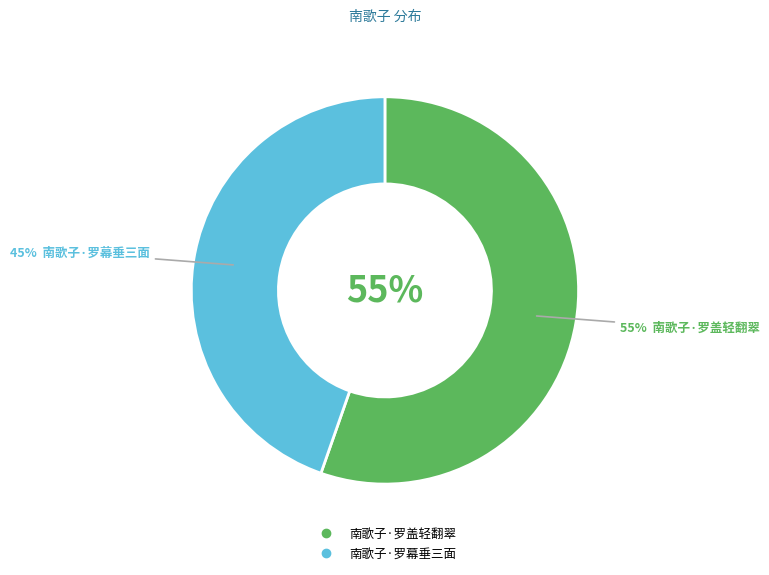

Which slice is the largest?

南歌子·罗盖轻翻翠